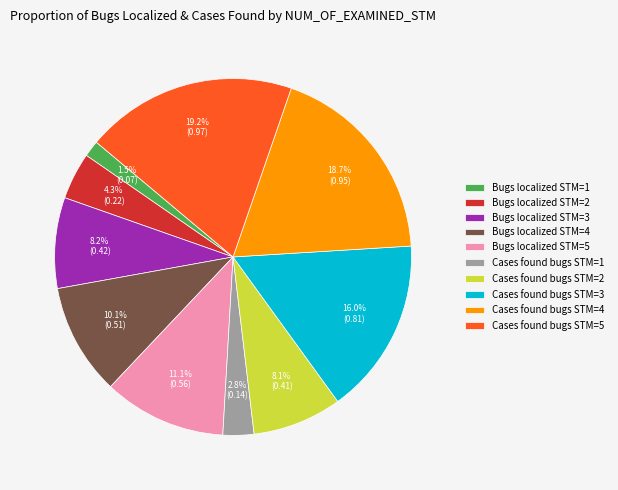

Is there any slice that represents more than half of the pie?

No